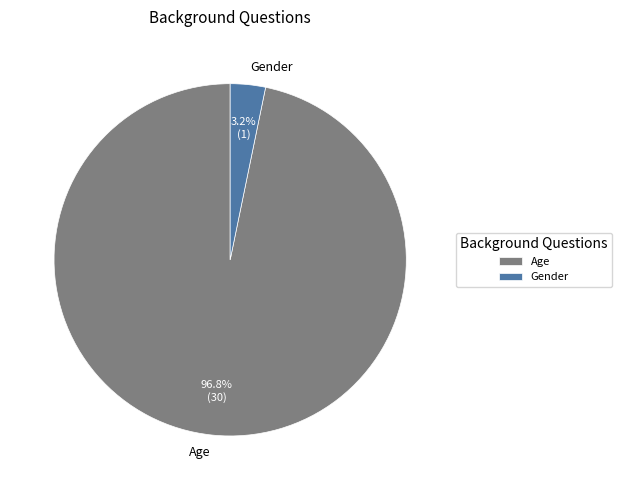

What is the largest slice in the pie chart?

Age